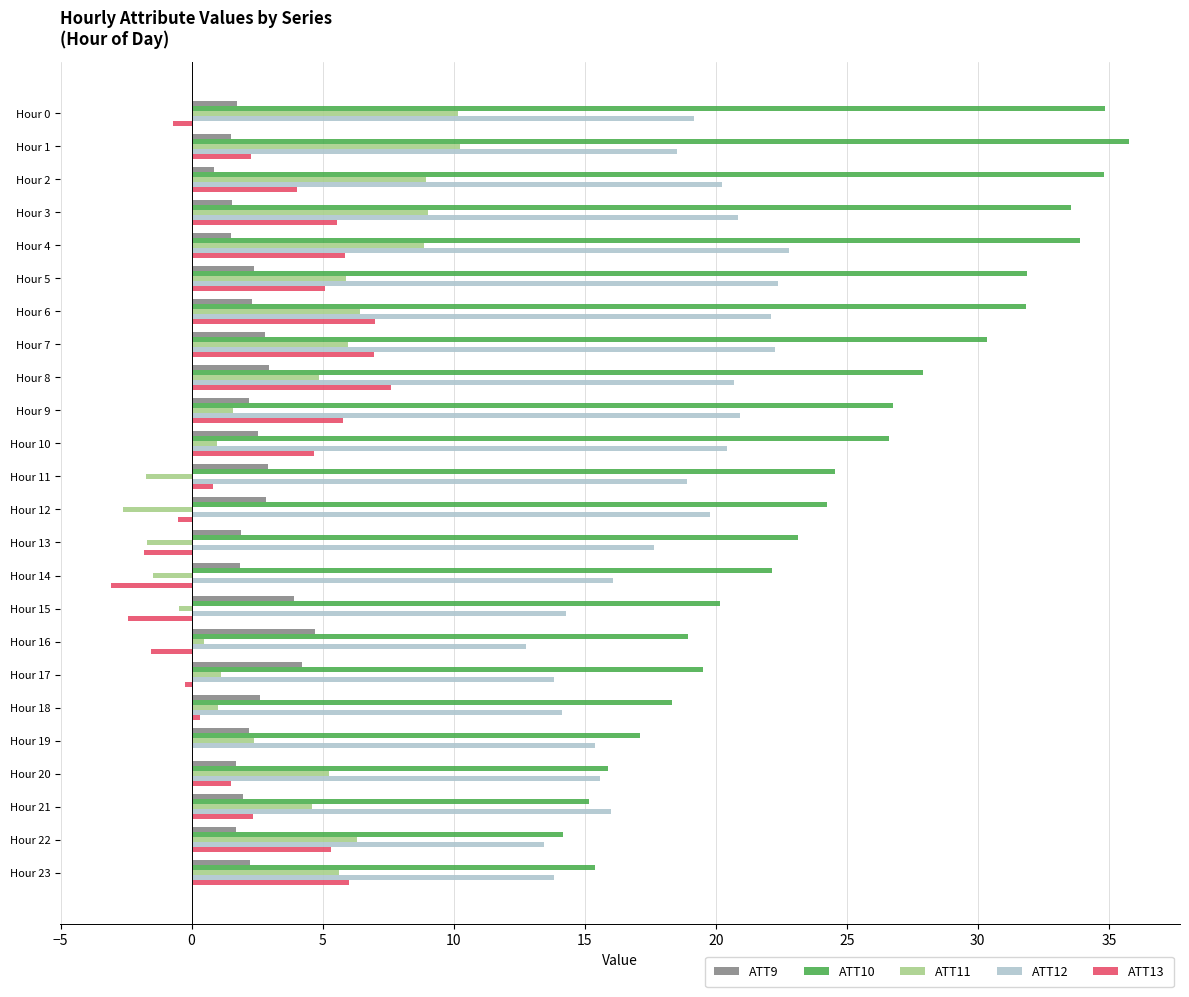

True or false: ATT12 has a value of 13.8 at Hour 7.

False